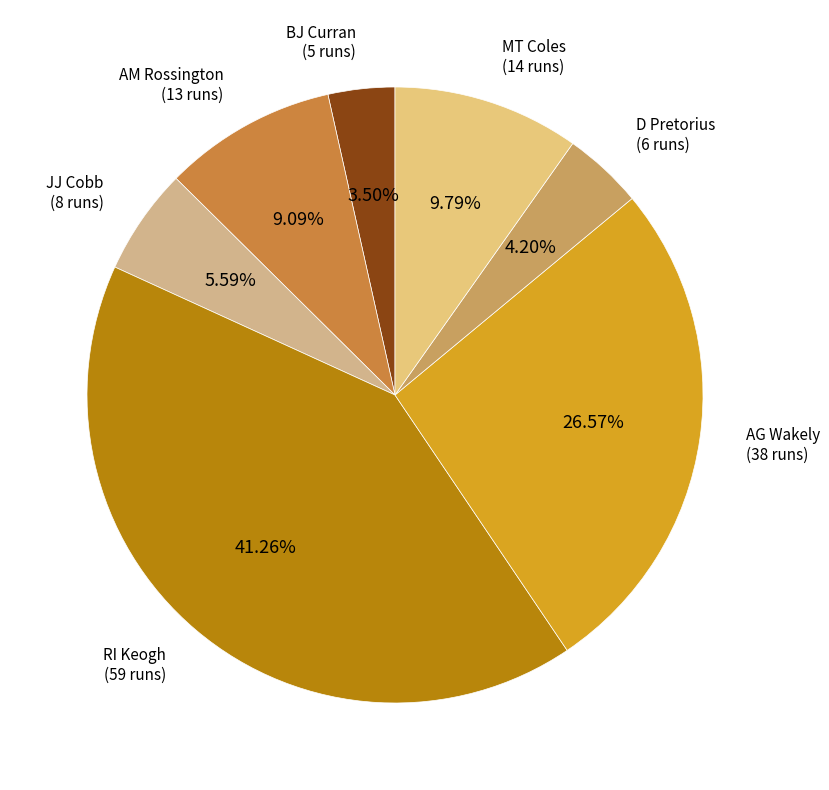

How many slices are in this pie chart?

7